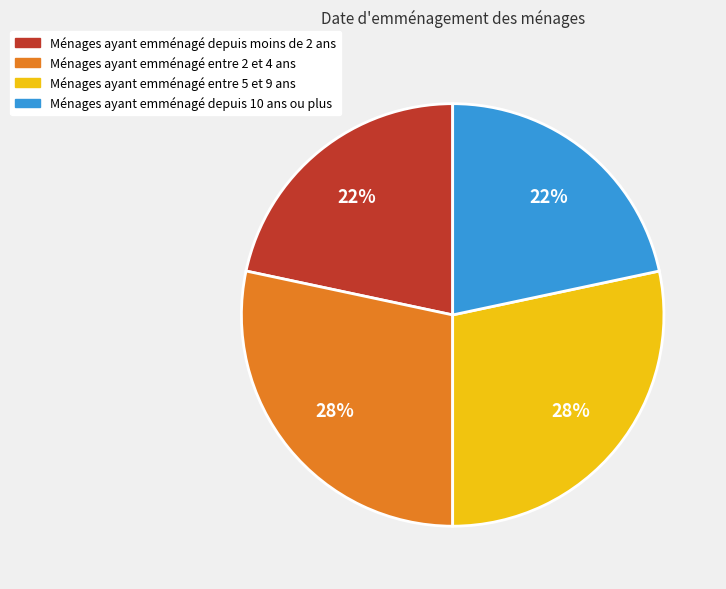

Between Ménages ayant emménagé entre 2 et 4 ans and Ménages ayant emménagé depuis 10 ans ou plus, which is larger?

Ménages ayant emménagé entre 2 et 4 ans